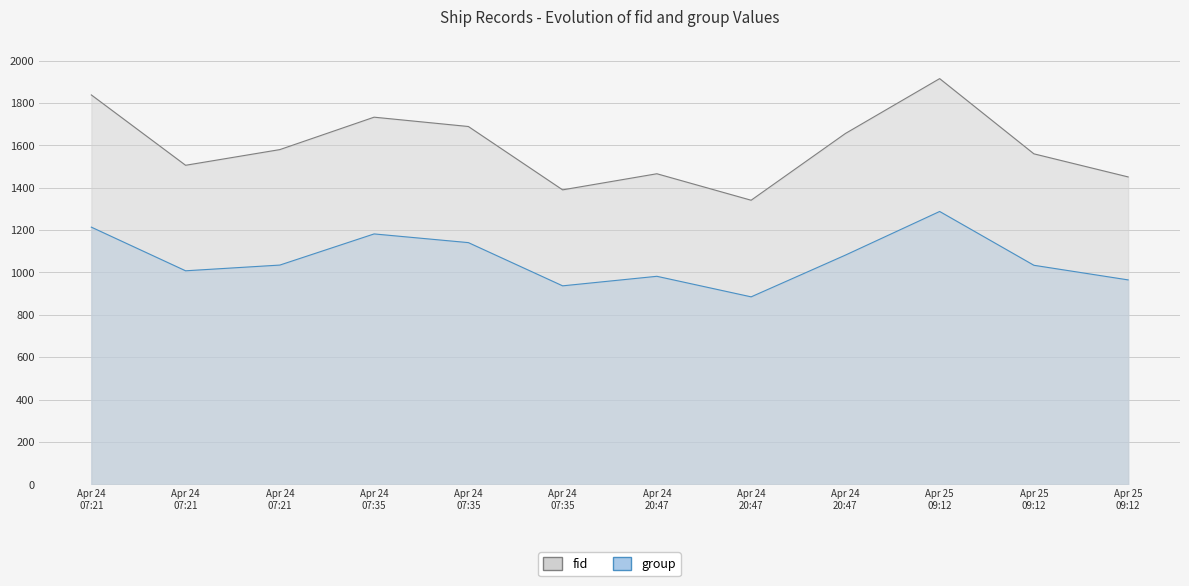

How many series are shown in this chart?

2